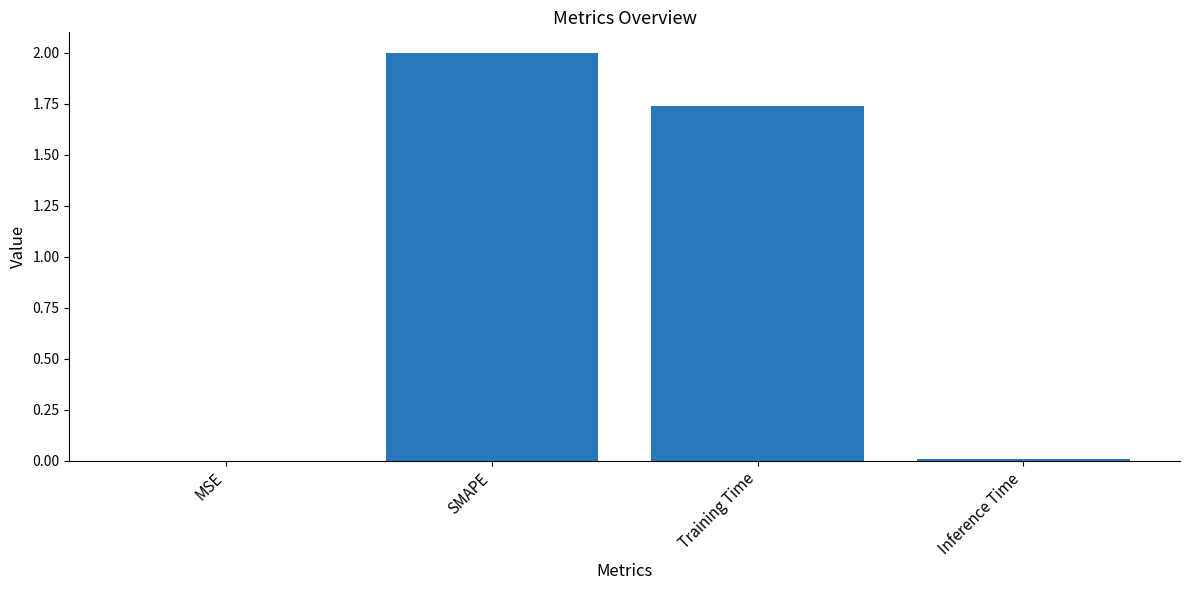

What is the average value?

0.9